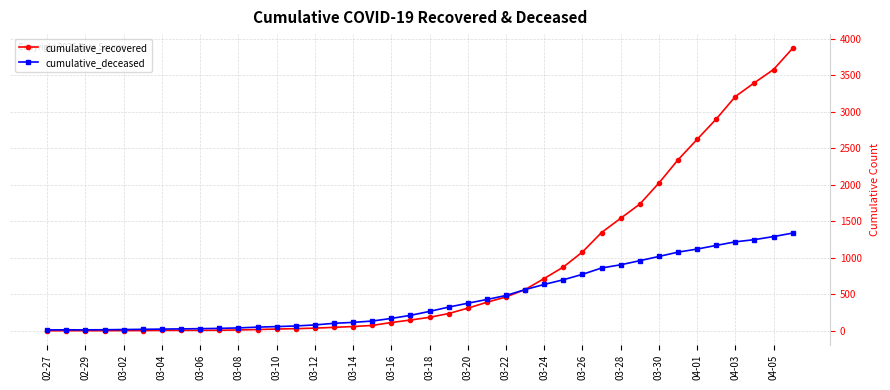

Which series has the widest spread of values?

cumulative_recovered